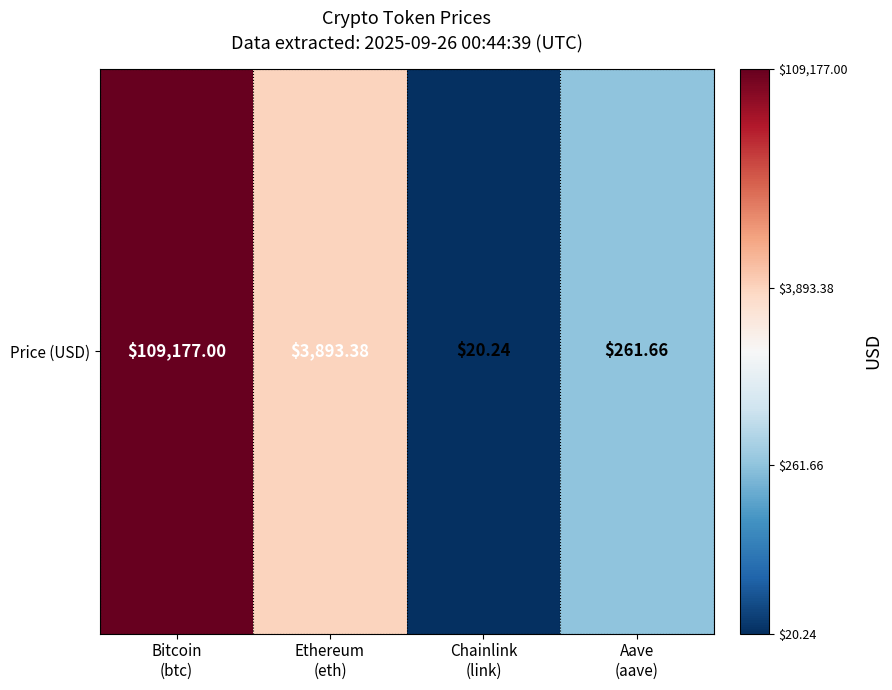

List the labels in order of value, largest first.

Bitcoin
(btc), Ethereum
(eth), Aave
(aave), Chainlink
(link)